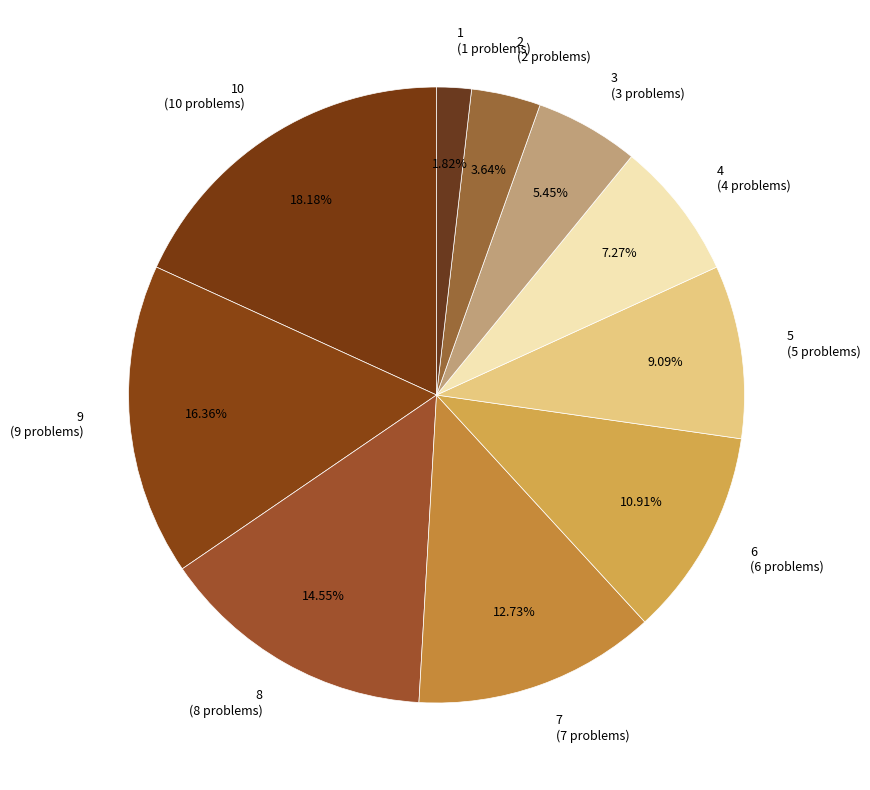

Do 7 (7 problems) and 3 (3 problems) together represent more than half of the pie?

No